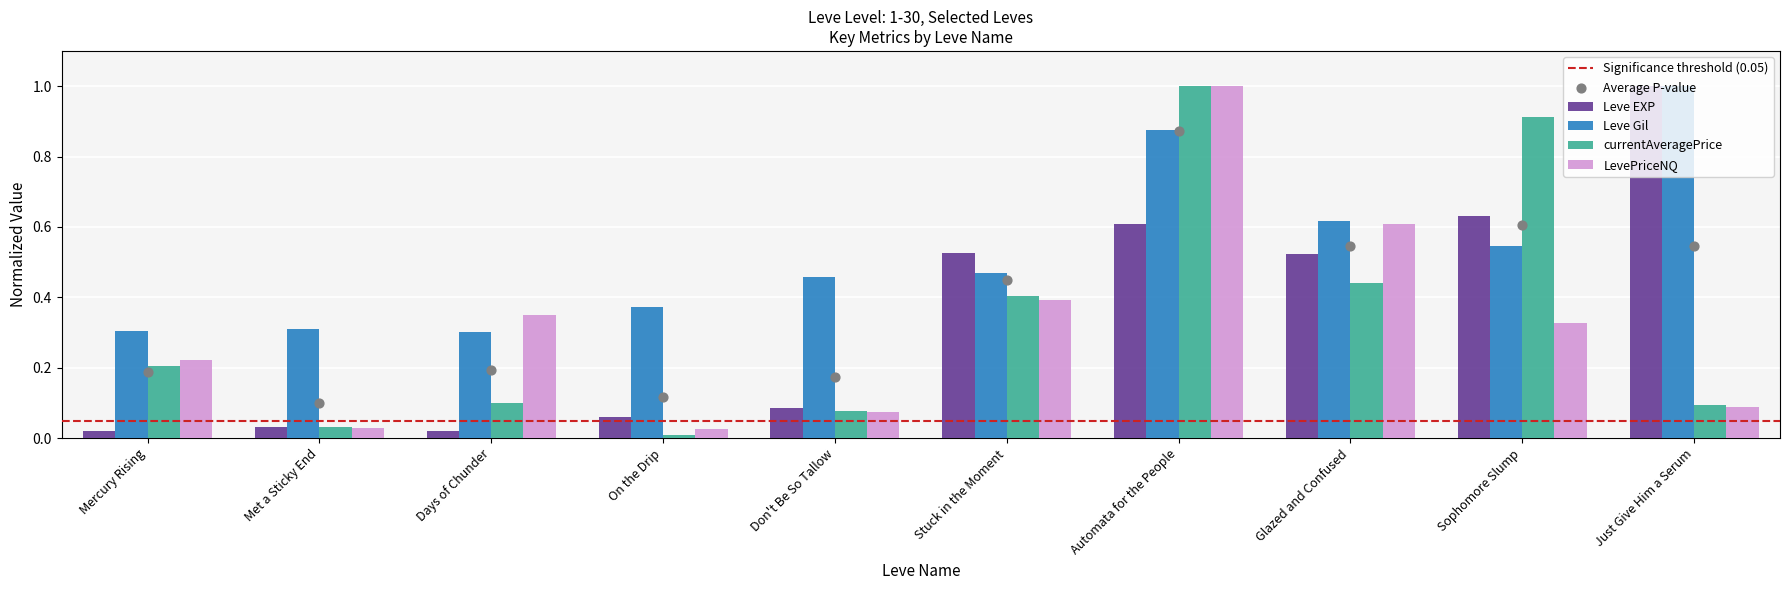

What is the total value across all series at Stuck in the Moment?

1.8